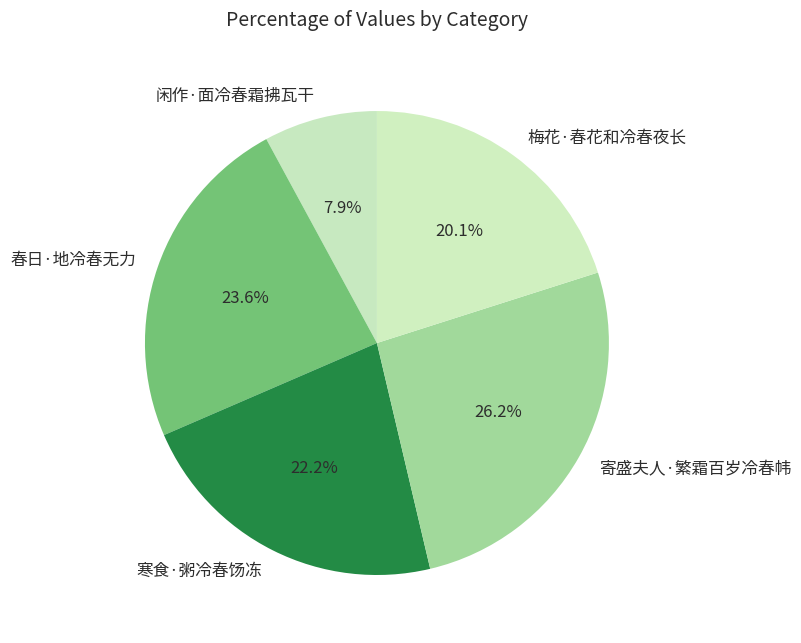

Does any single category account for the majority?

No